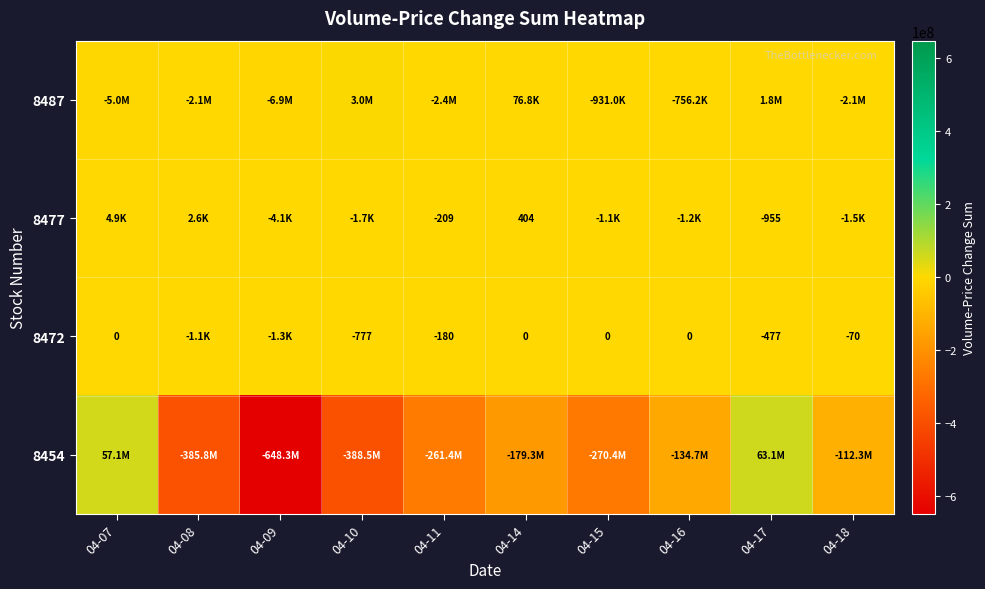

The 8472 series shows -122 at 04-18. True or false?

False